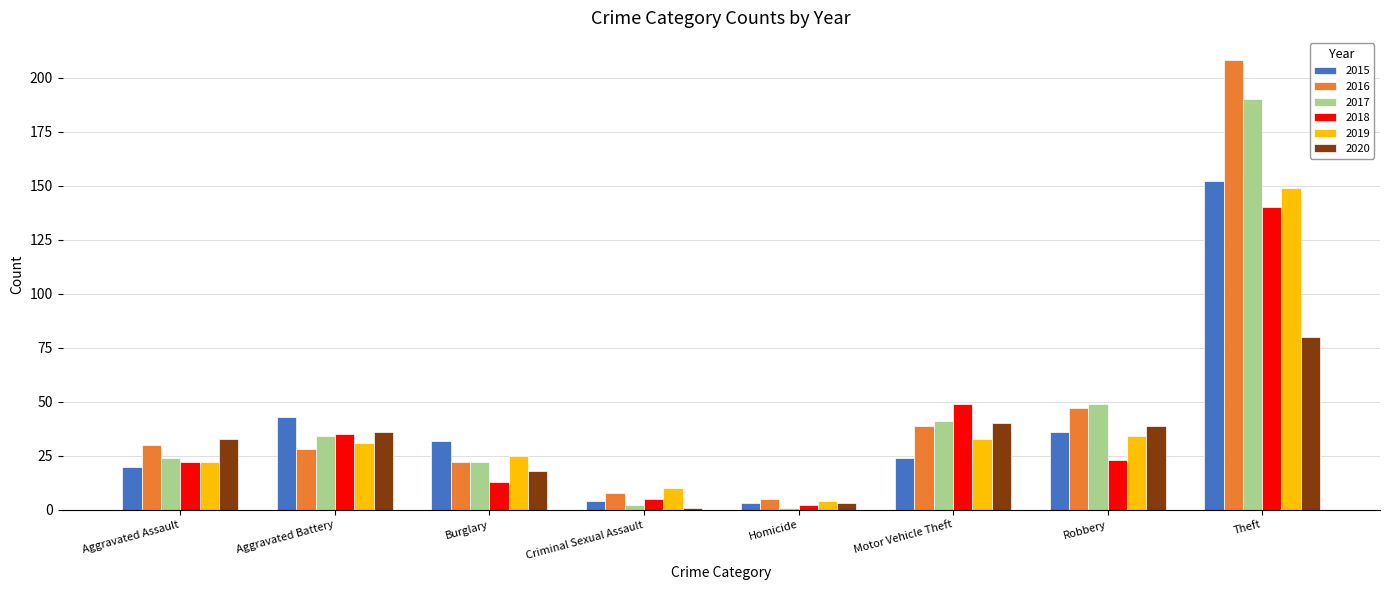

Is the value of 2015 at Homicide greater than the value of 2020 at Criminal Sexual Assault?

Yes